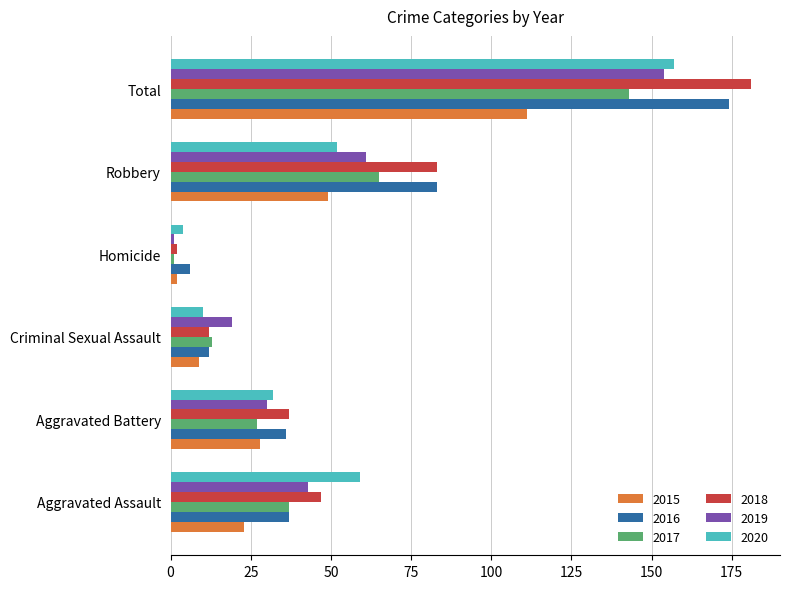

What is the approximate value of 2018 at Criminal Sexual Assault, to the nearest 5?

10